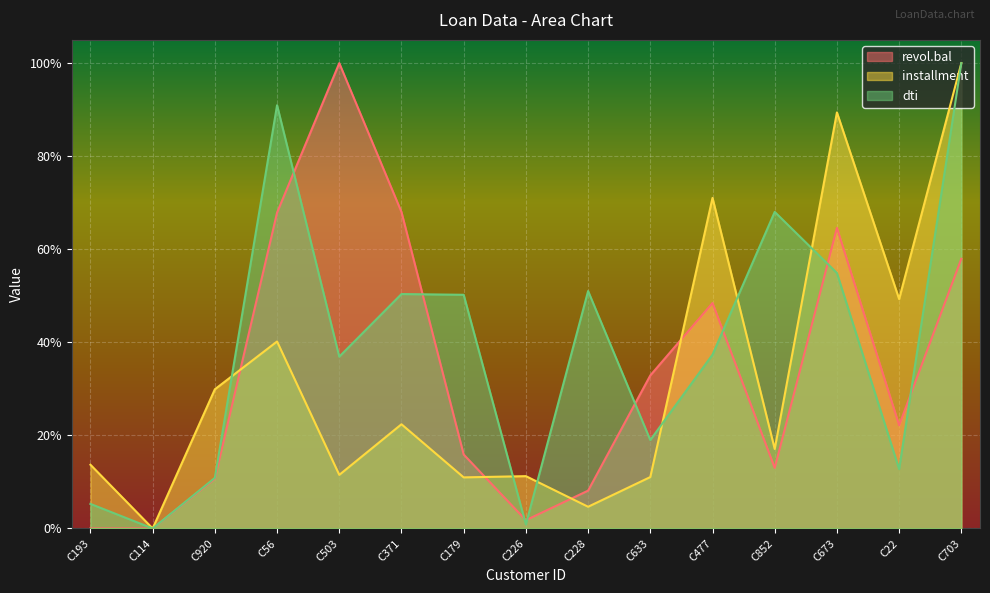

Which series has the largest total across all categories?

dti